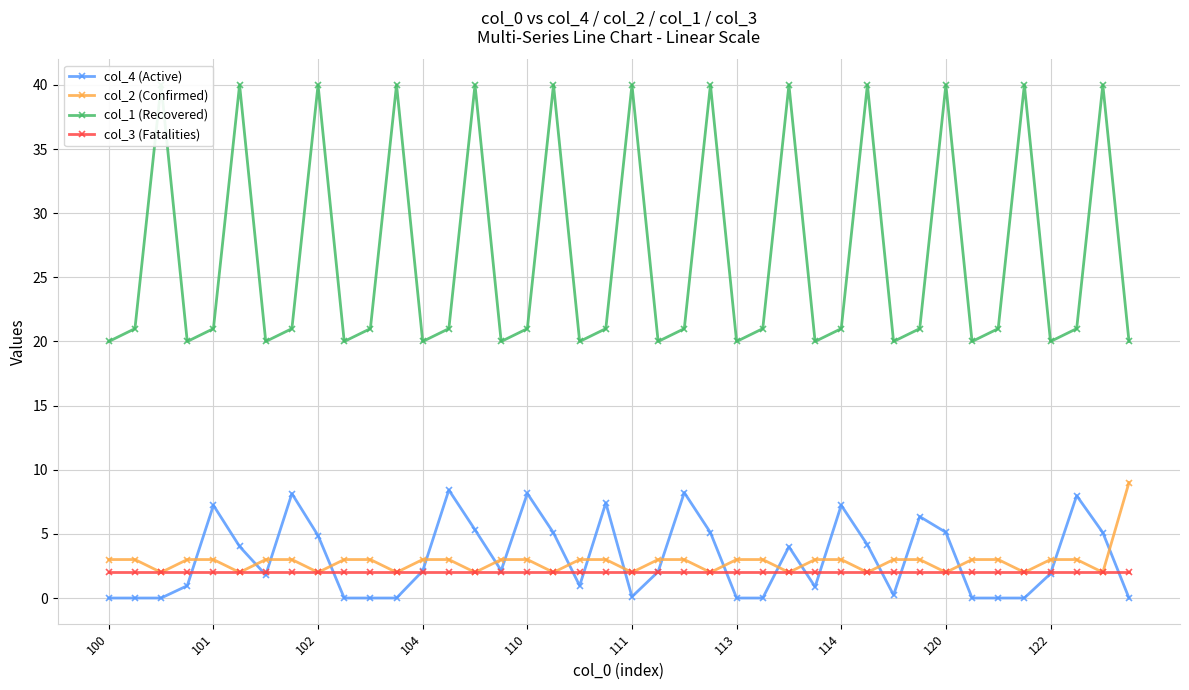

True or false: col_3 (Fatalities) has a value of 2.0 at 101.

True